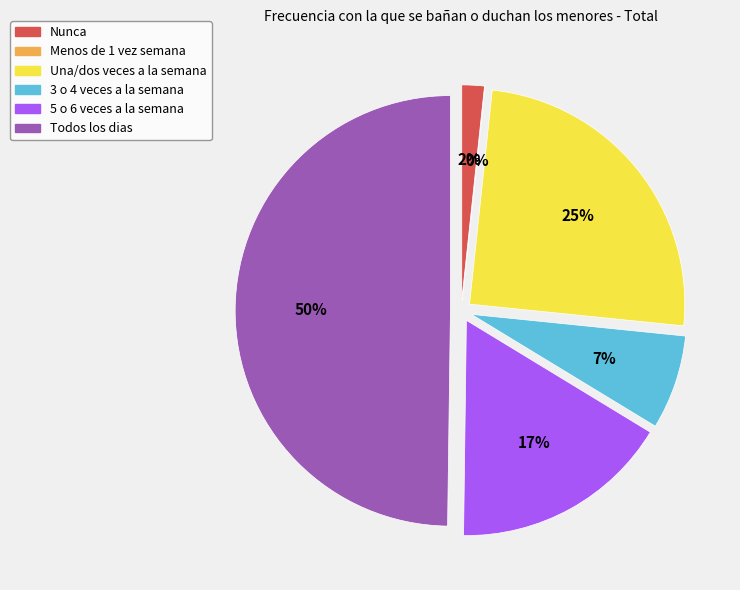

To the nearest percent, what portion does 5 o 6 veces a la semana represent?

17%